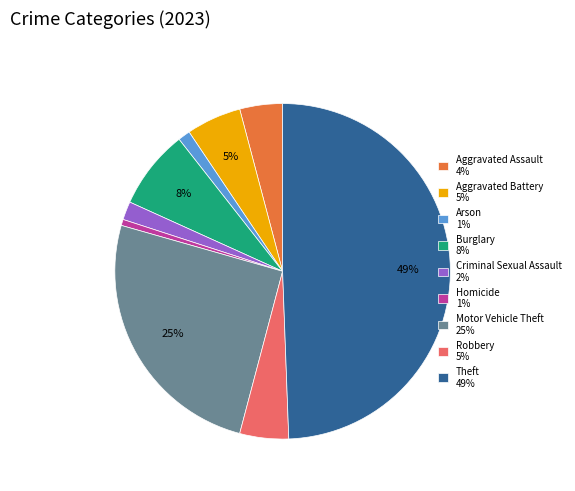

Does Robbery represent more than half of the total?

No